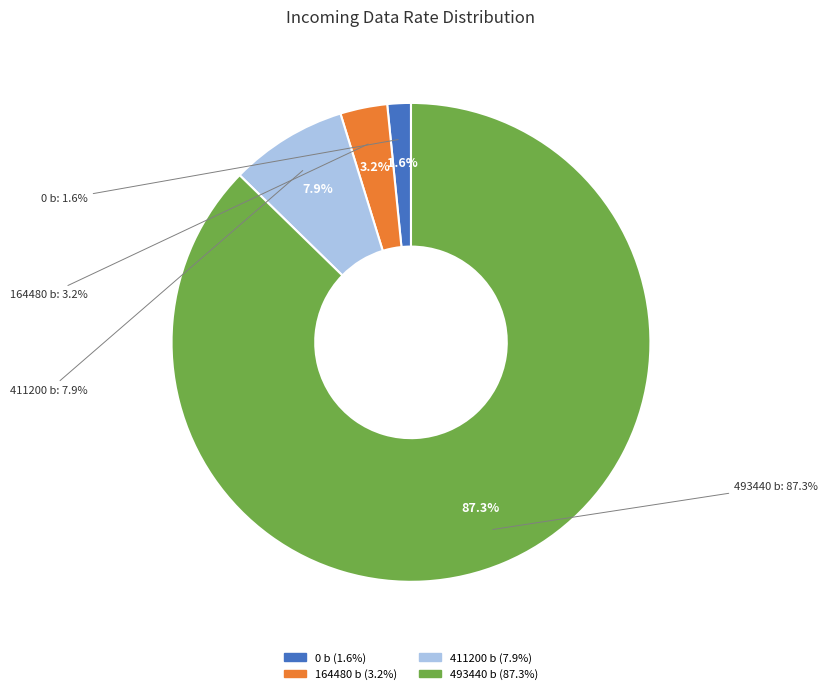

What is the smallest slice in the pie chart?

0 b